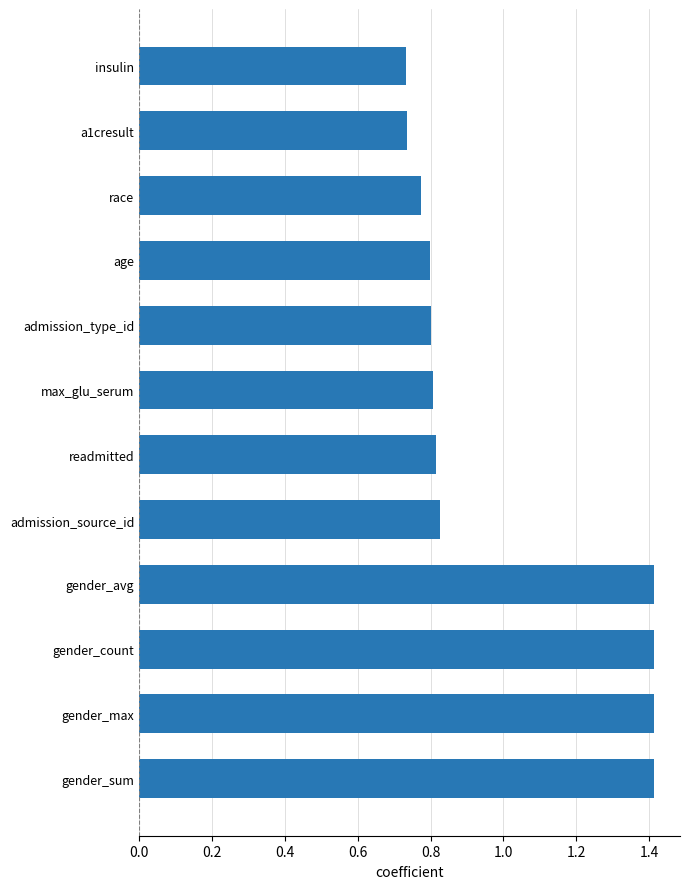

The chart shows a value of 0.5 at race. True or false?

False